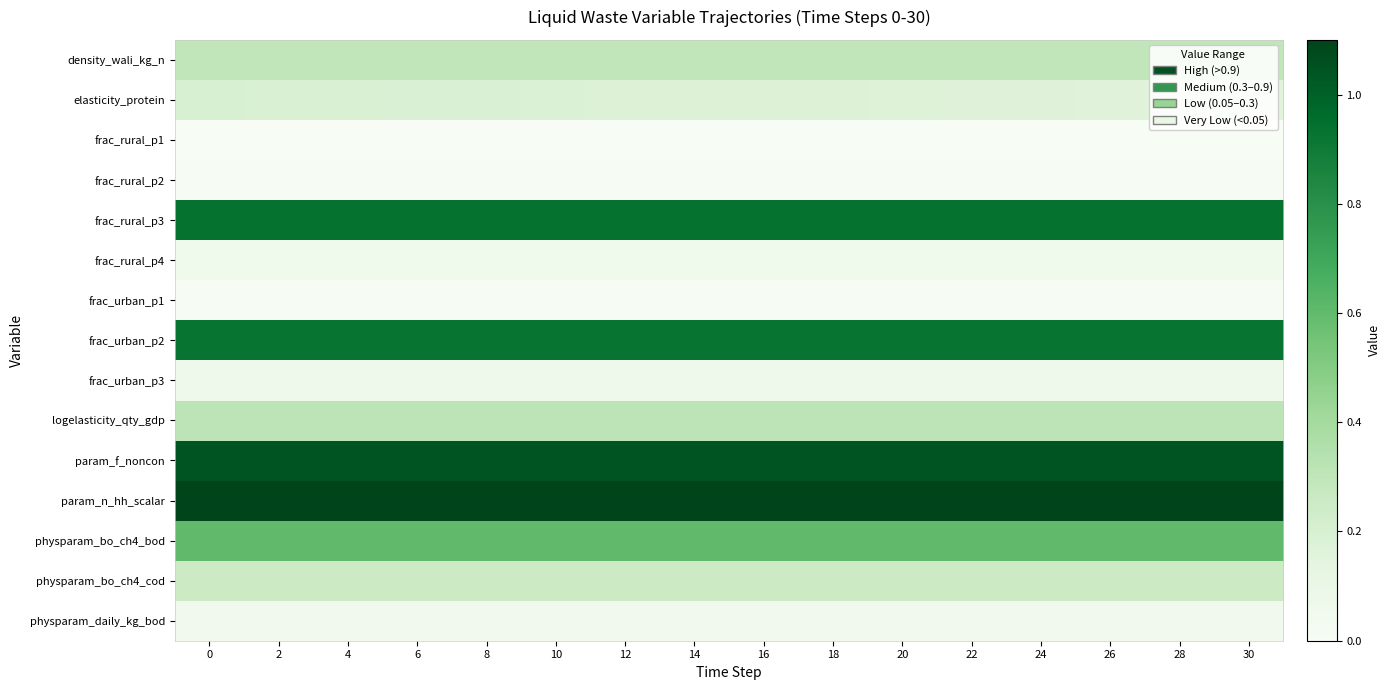

Which series changed the most between 6 and 22?

elasticity_protein